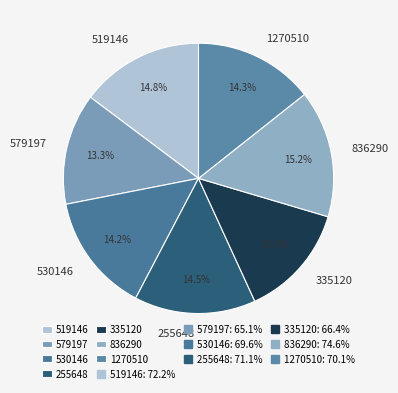

How many slices are in this pie chart?

7